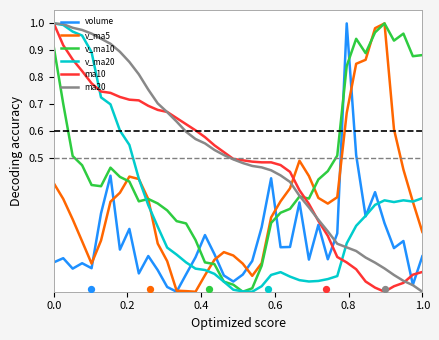

How many times do ma20 and v_ma5 cross each other?

1